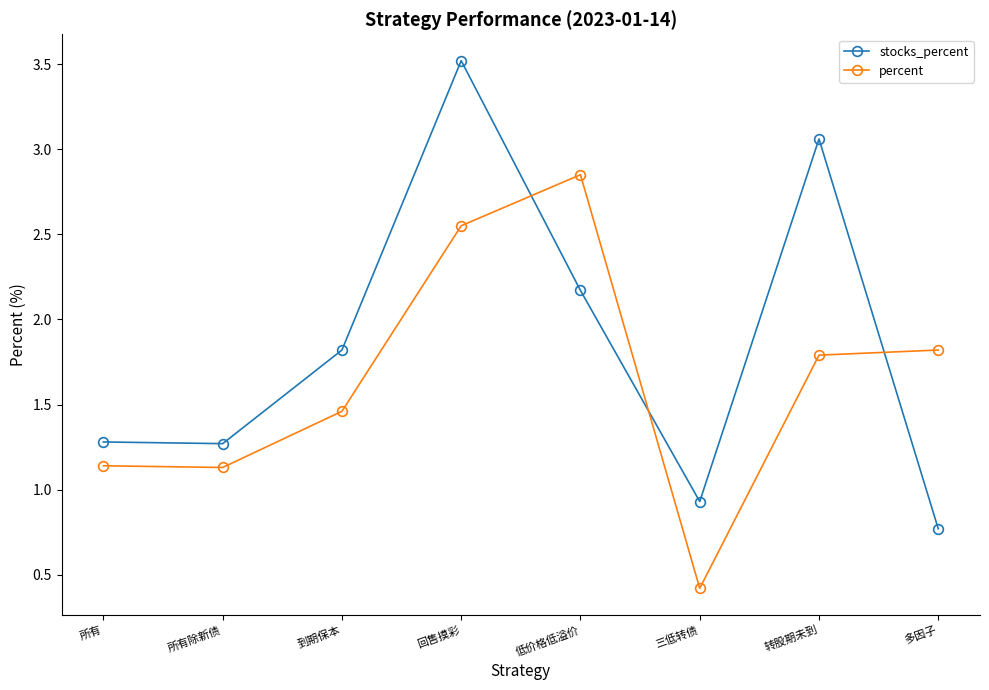

What is the sum of all percent values?

13.2